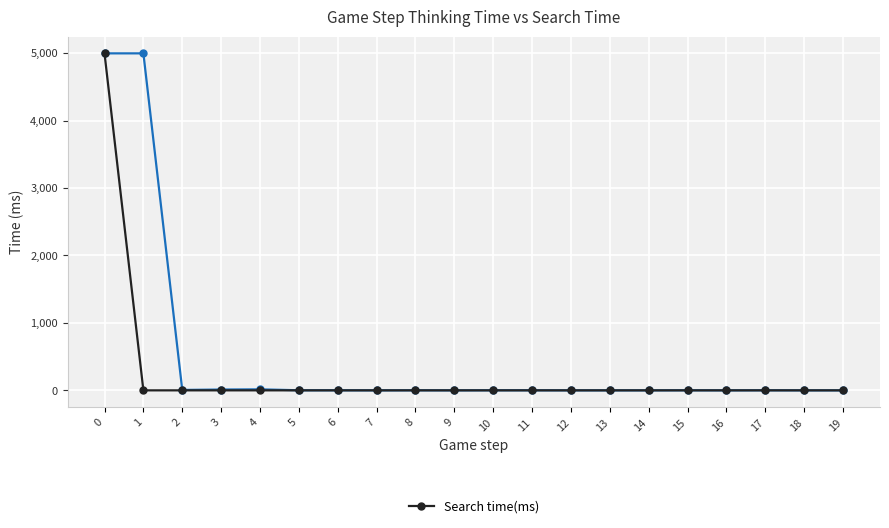

What is the maximum value shown in the chart?

4996